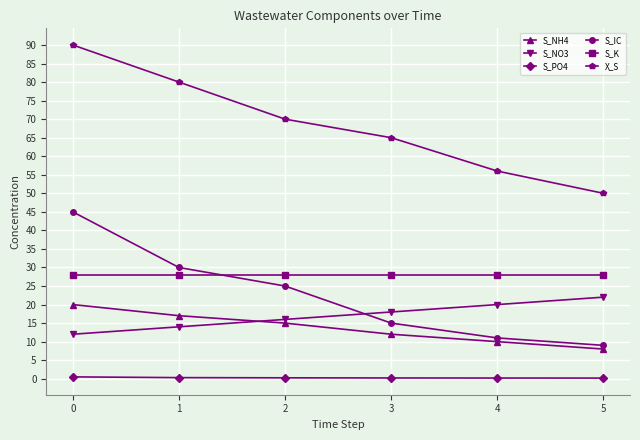

How many categories are shown in the chart?

6